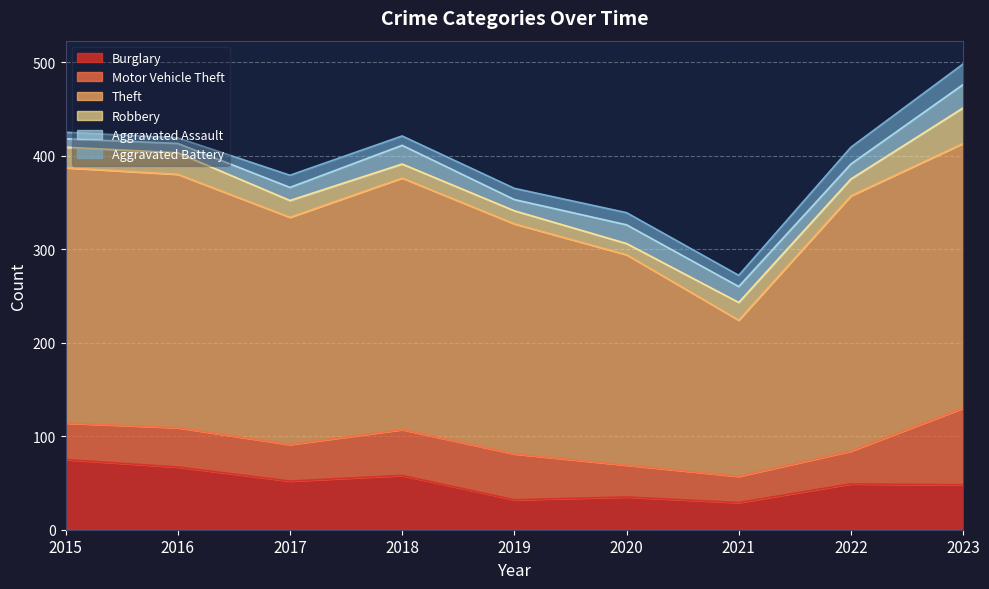

Which has a higher value, 2019 or 2021?

2019